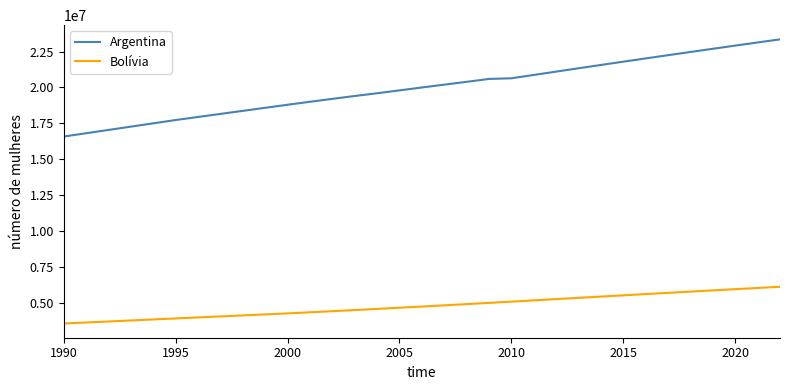

True or false: Bolívia and Argentina cross at least once.

False